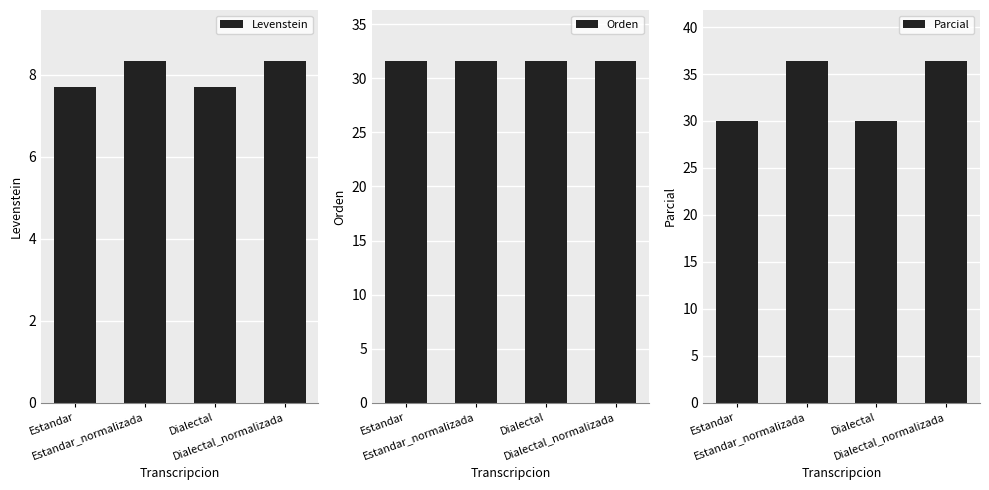

Are the bars grouped side by side (vs. stacked)?

Yes